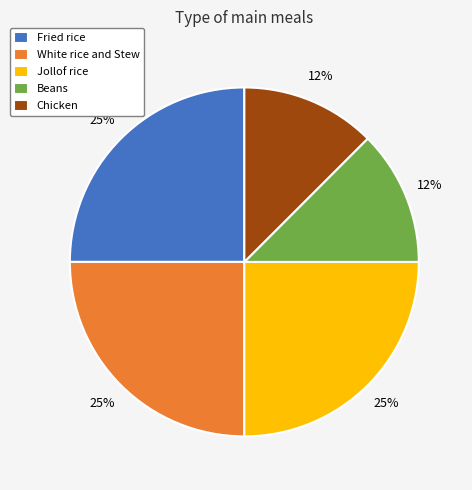

Do Beans and White rice and Stew together represent more than half of the pie?

No